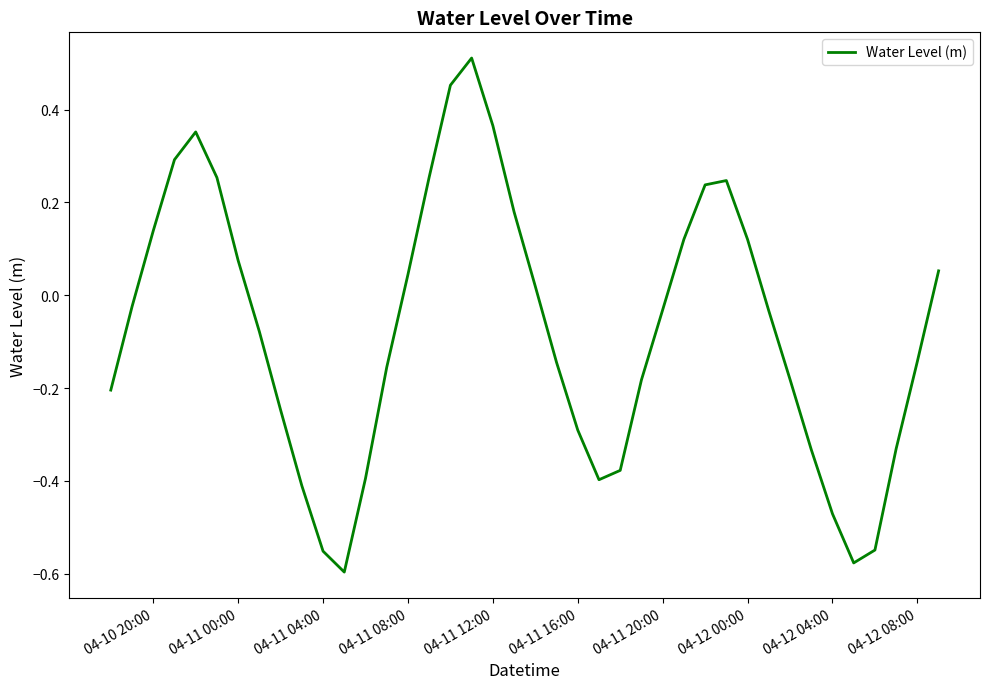

What is the difference between the maximum and minimum values?

1.1